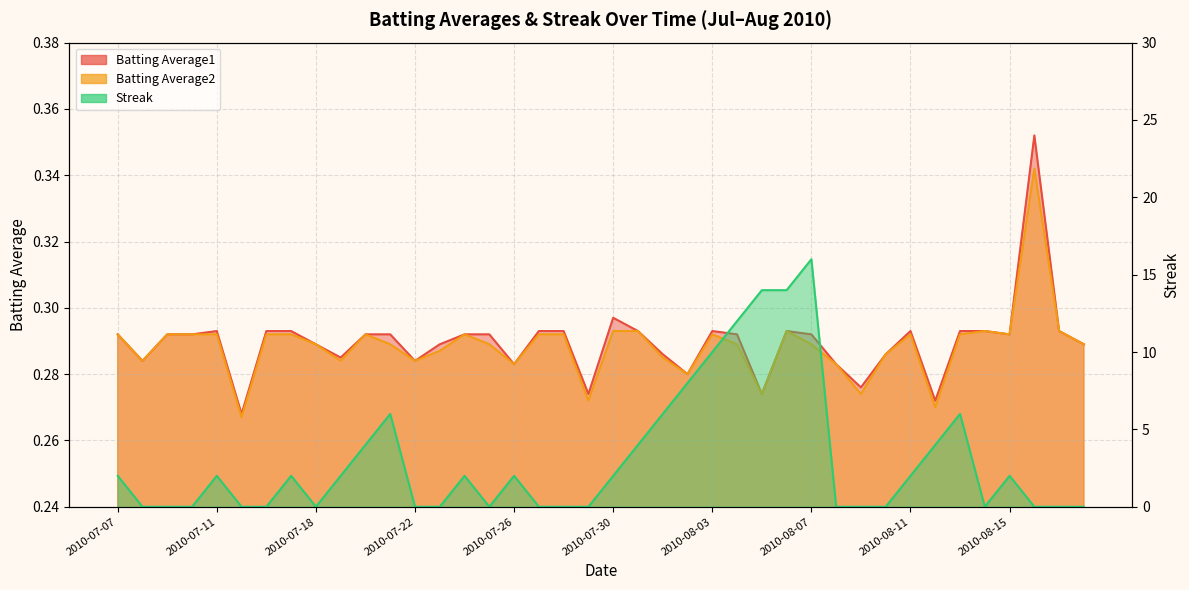

Which series has the widest spread of values?

Streak